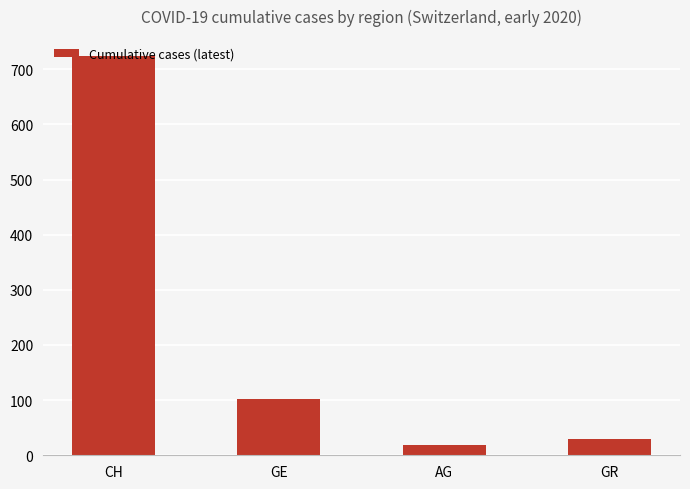

List the labels in order of value, largest first.

CH, GE, GR, AG